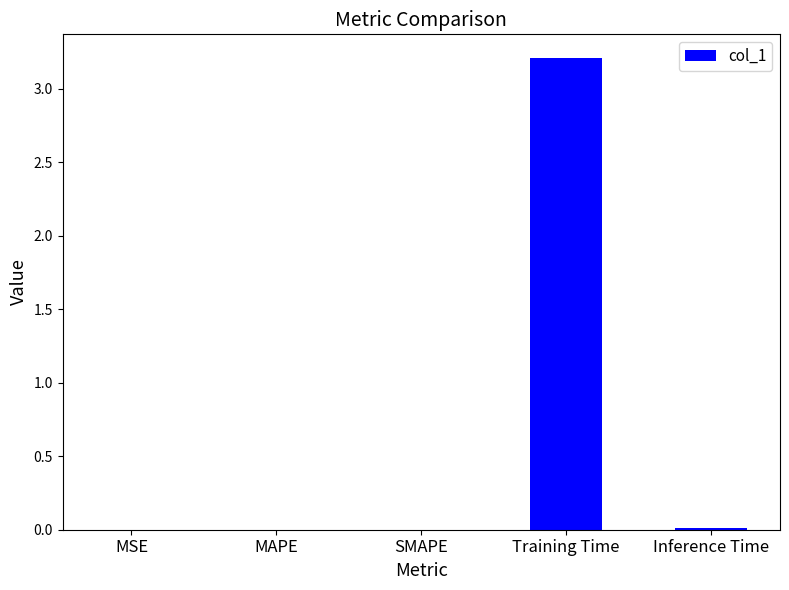

Which has a higher value, Training Time or MSE?

Training Time